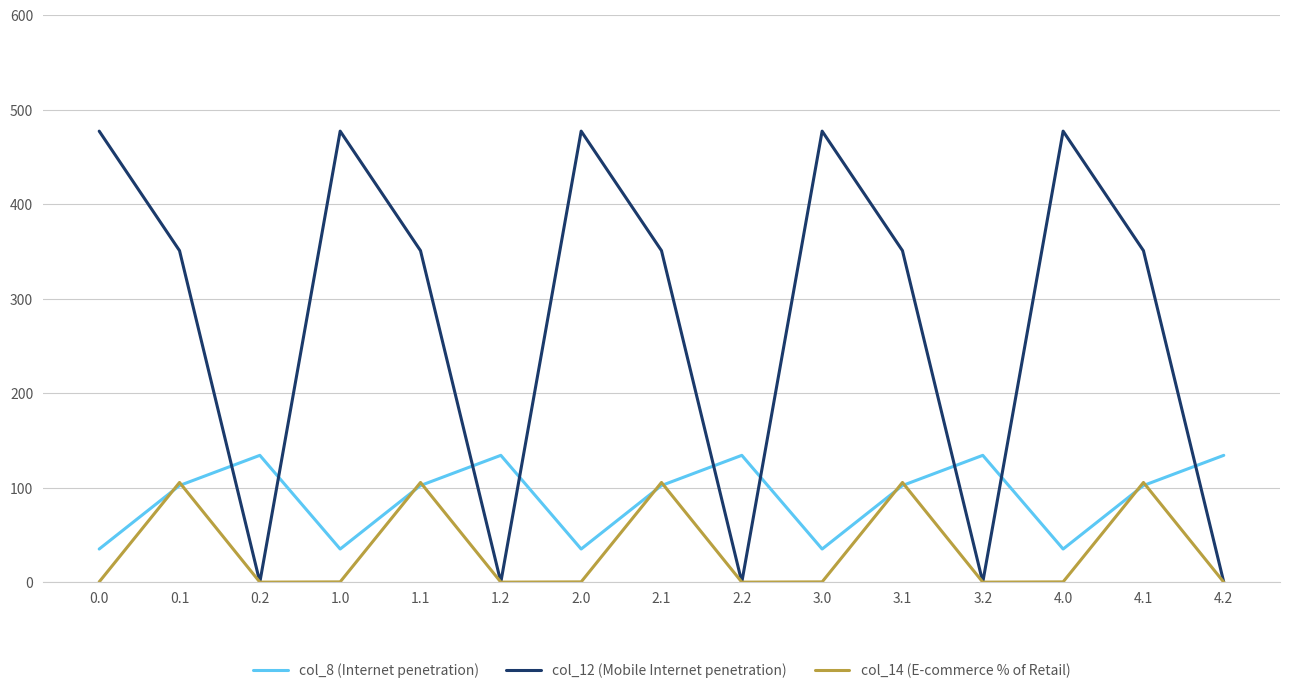

What is the difference between the second highest and second lowest values in the col_12 (Mobile Internet penetration) series?

477.2